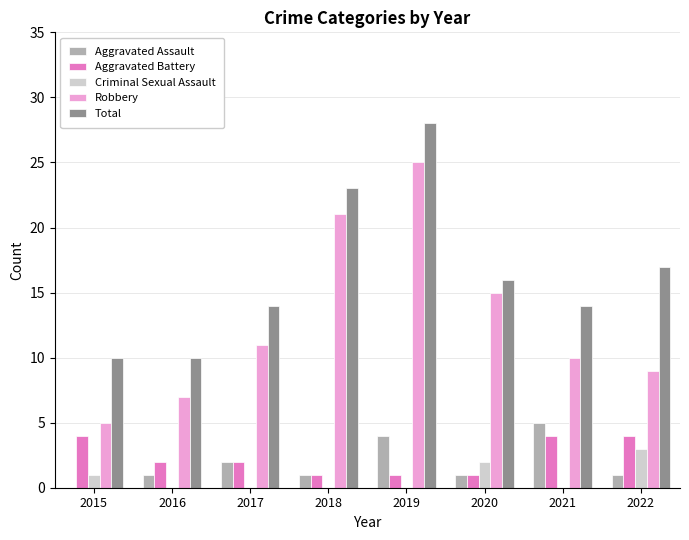

What is the sum of the Aggravated Assault values at 2021 and 2016?

6